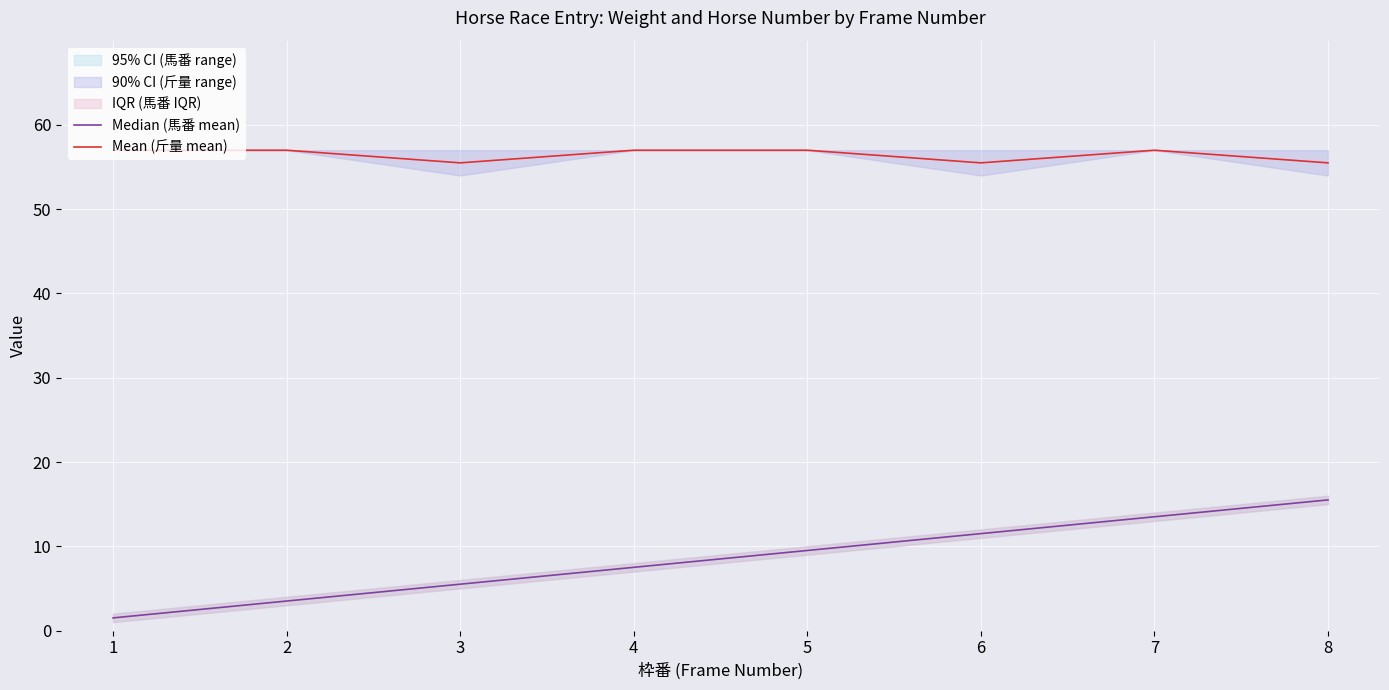

True or false: Mean (斤量 mean) has a value of 94.8 at 8.

False